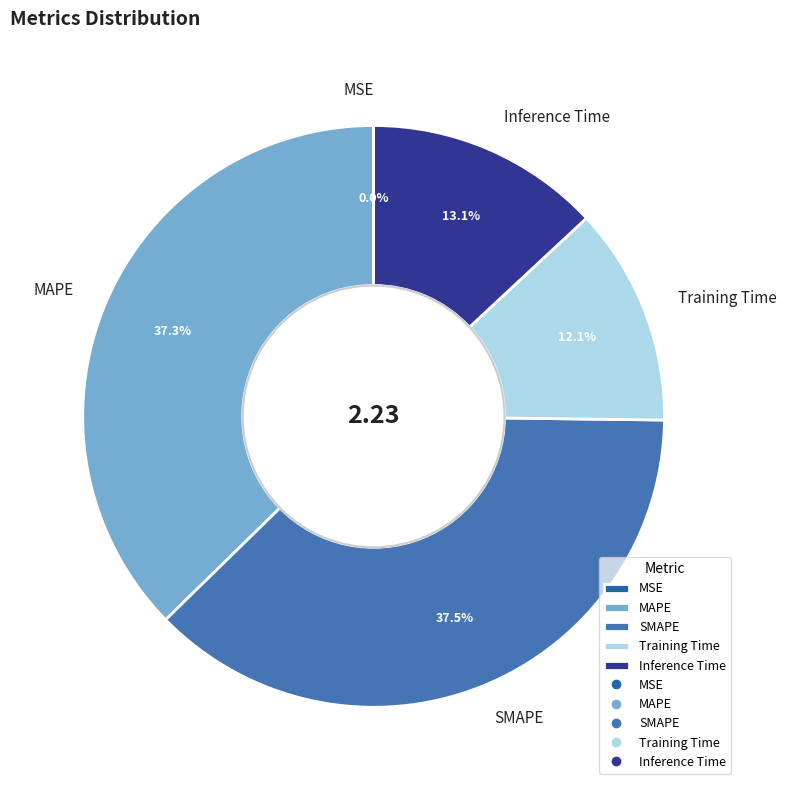

The Training Time slice represents 12% of the pie. True or false?

True